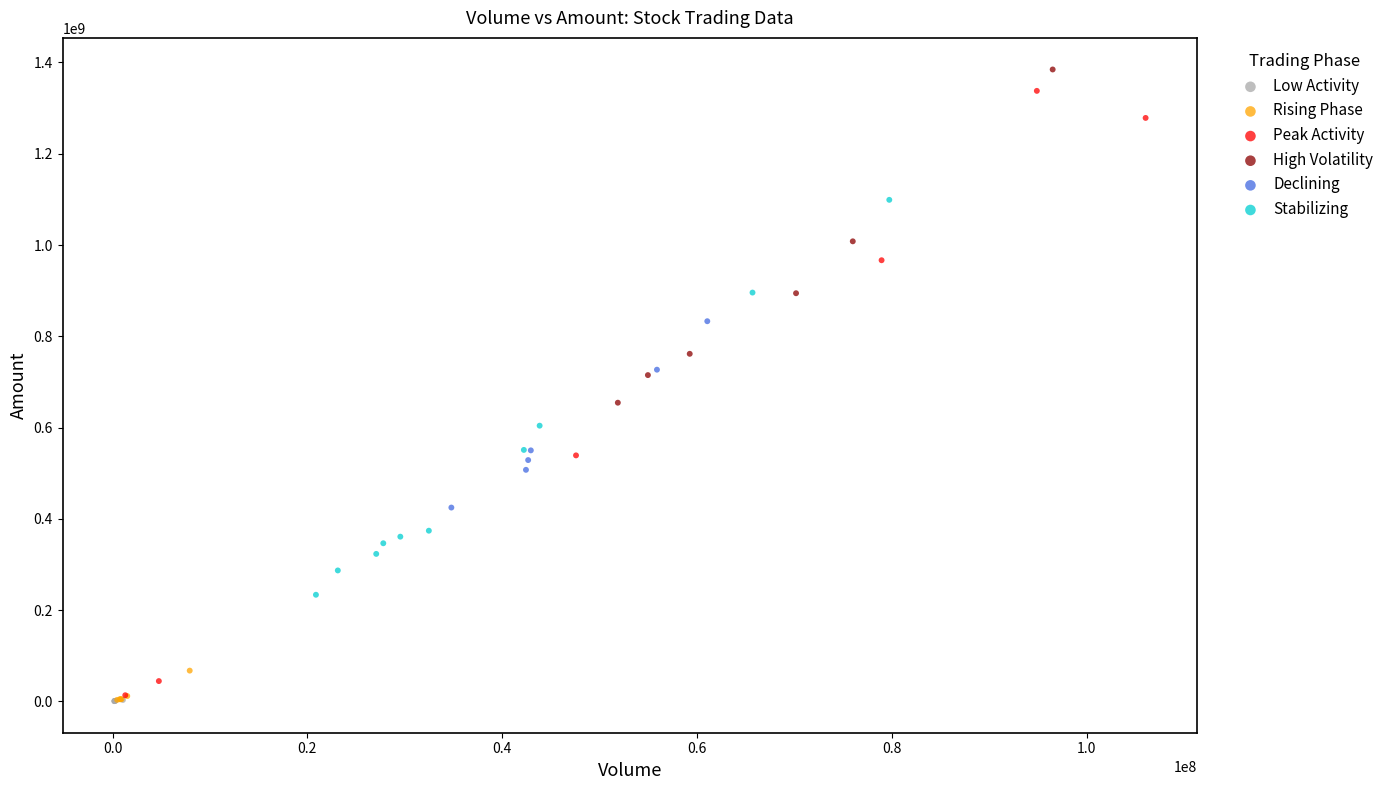

Which series contains the highest Y value?

High Volatility